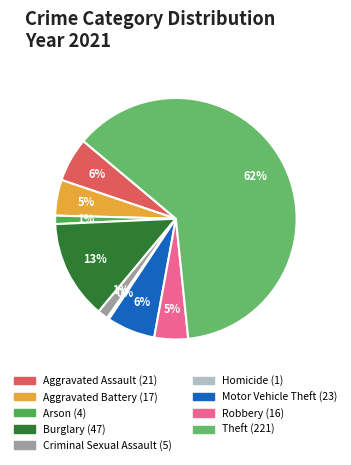

What is the largest slice in the pie chart?

Theft